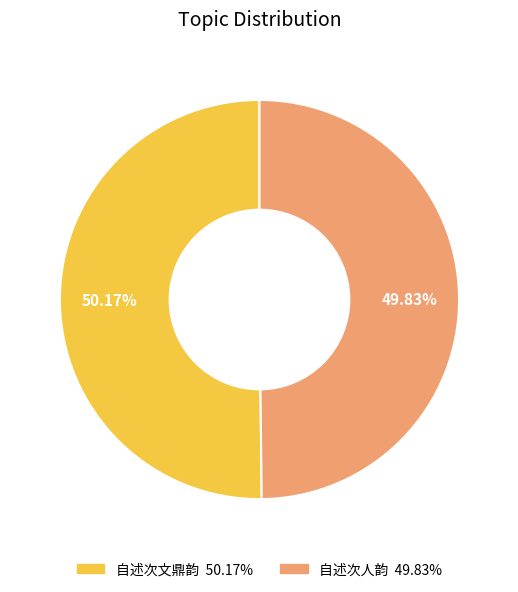

Do 自述次文鼎韵 and 自述次人韵 together represent more than half of the pie?

Yes